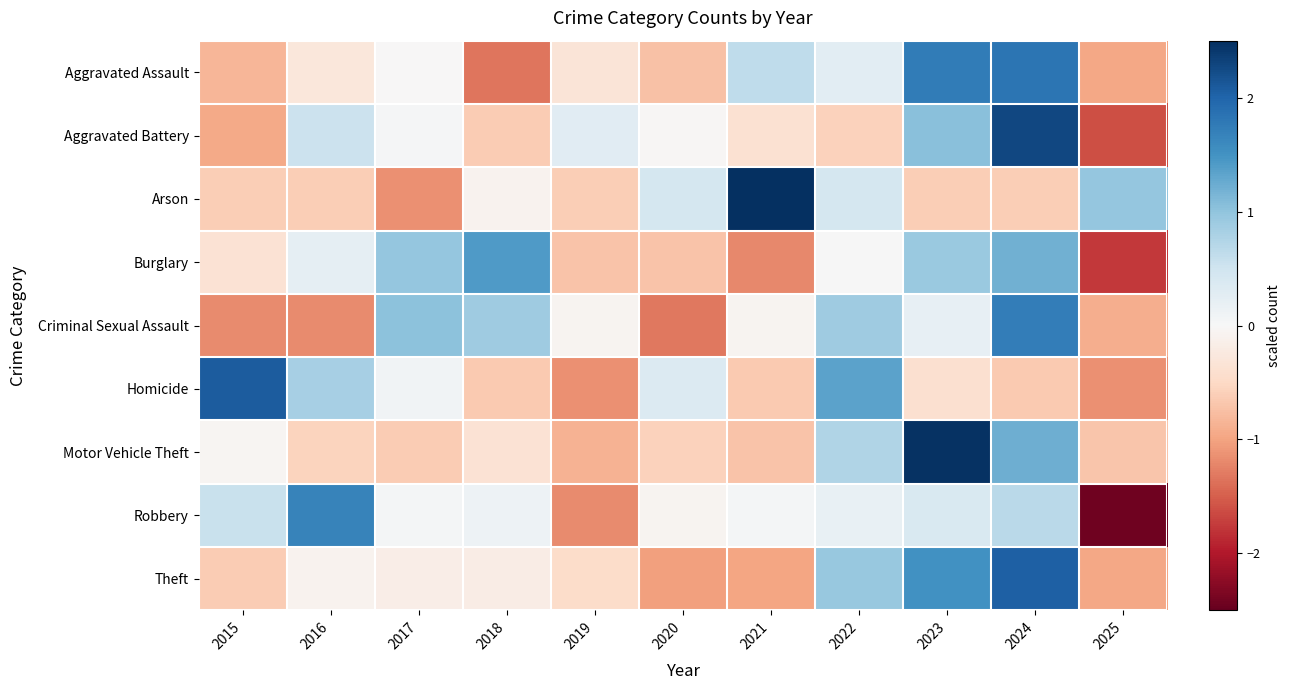

Between 2021 and 2020, which is larger?

2021